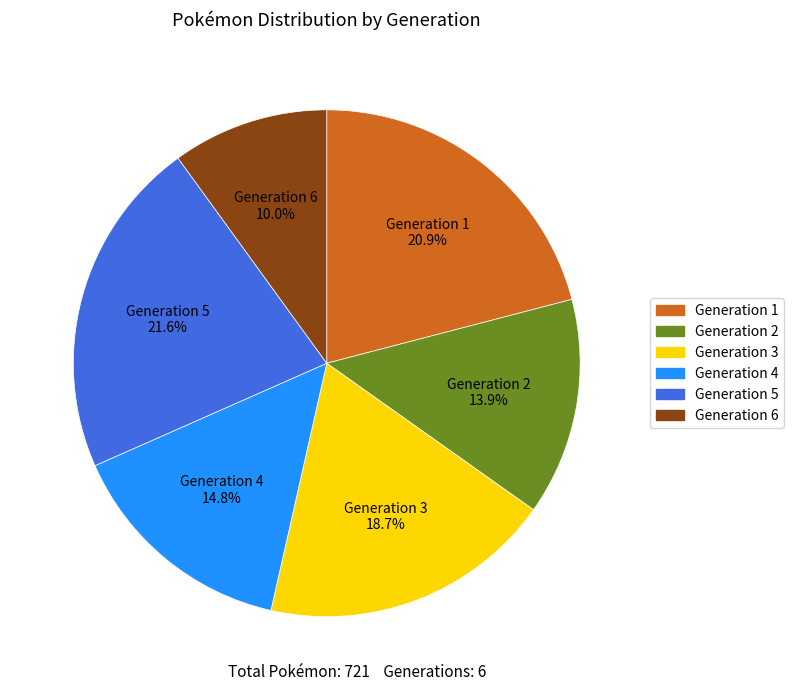

Which slice is the largest?

Generation 5